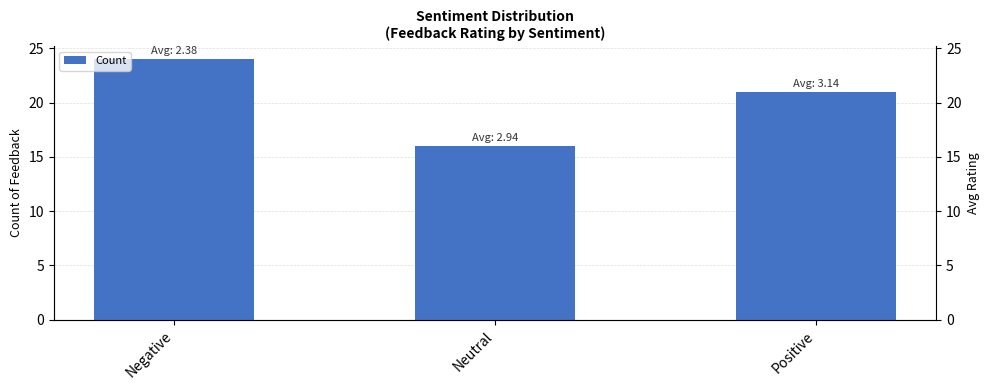

Reading right to left, what are all the values shown in this chart?

Count: 21.0	16.0	24.0
Avg Rating: 3.1	2.9	2.4